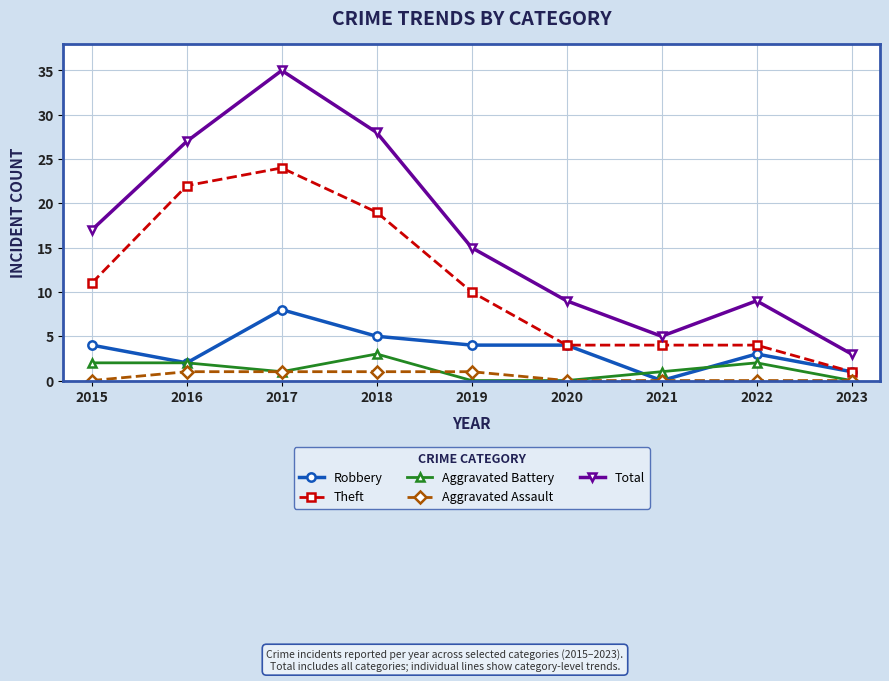

At which category does Robbery reach its first local peak?

2017